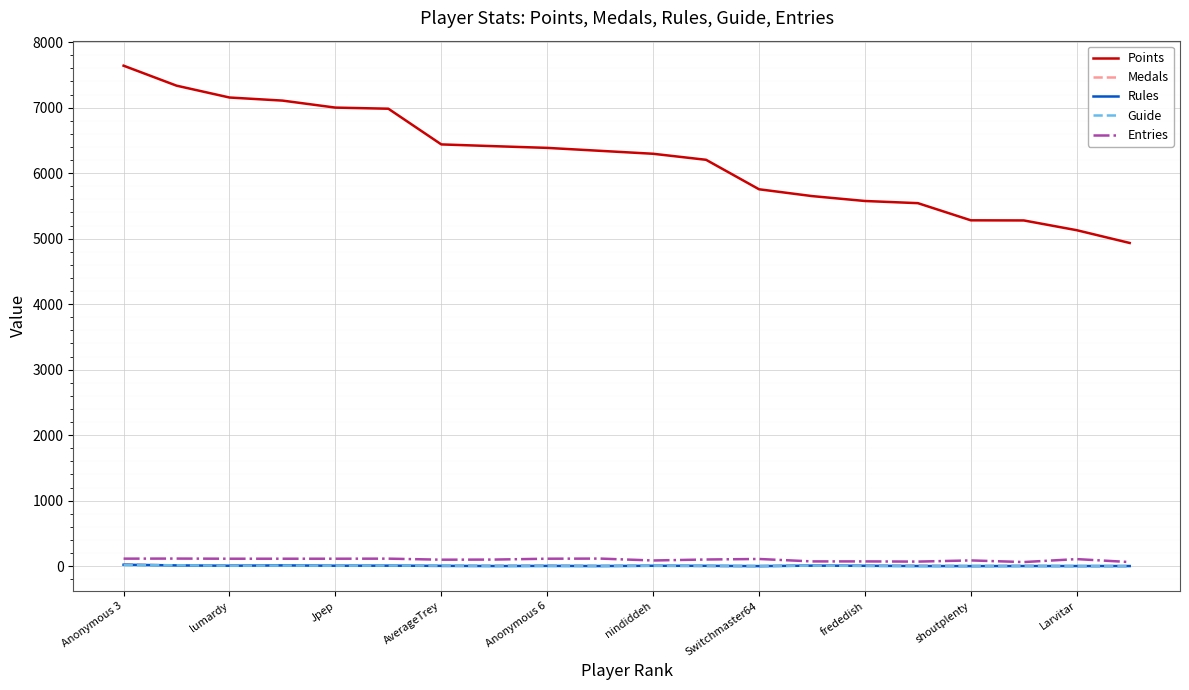

True or false: Points and Rules intersect in this chart.

False